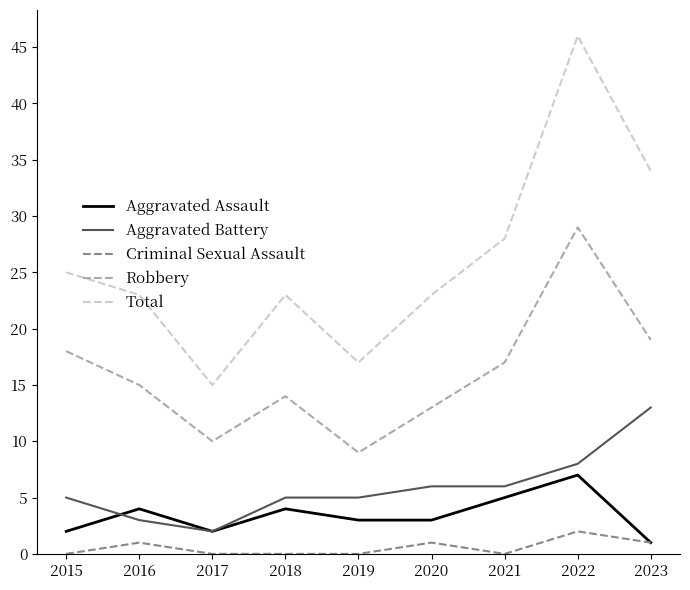

Reading right to left, transcribe all the data shown in this chart.

Aggravated Assault: 1	7	5	3	3	4	2	4	2
Aggravated Battery: 13	8	6	6	5	5	2	3	5
Criminal Sexual Assault: 1	2	0	1	0	0	0	1	0
Robbery: 19	29	17	13	9	14	10	15	18
Total: 34	46	28	23	17	23	15	23	25